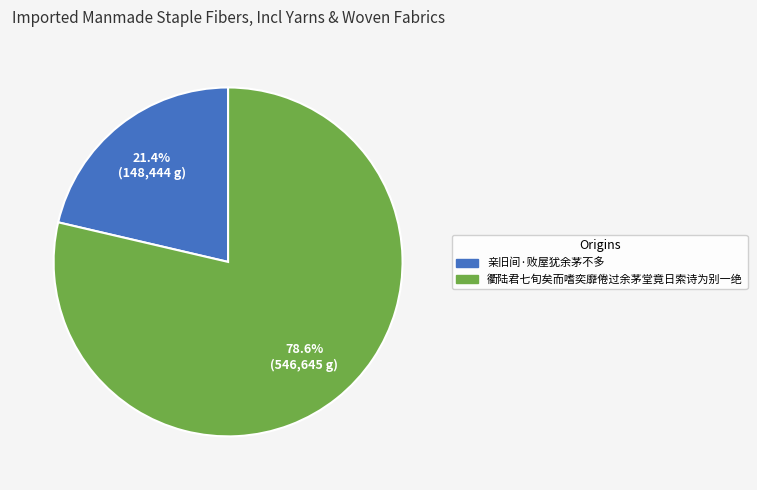

Rank the categories by value from lowest to highest.

亲旧间·败屋犹余茅不多, 衢陆君七旬矣而嗜奕靡倦过余茅堂竟日索诗为别一绝